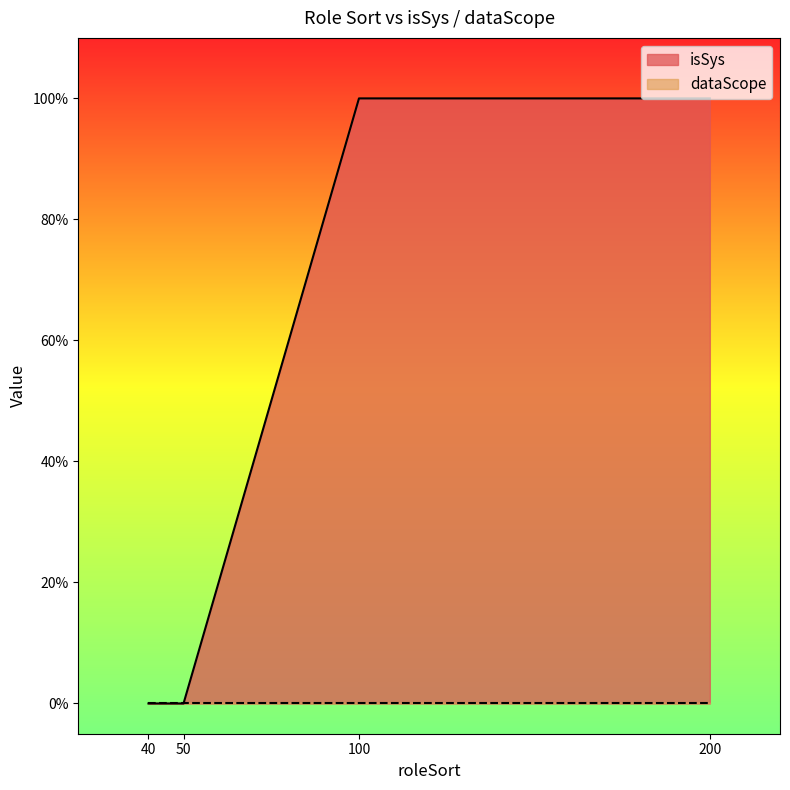

True or false: the data shows 0 at 200.

False